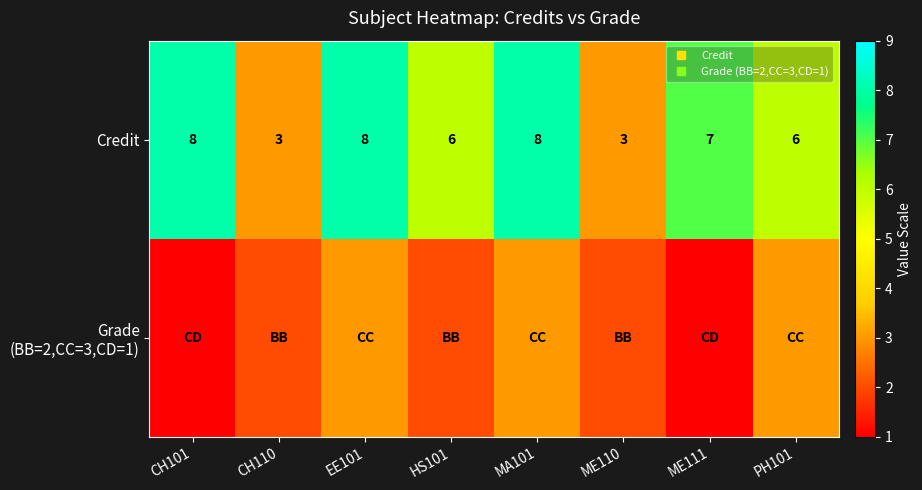

List the series in order of their peak value, lowest first.

Grade (BB=2,CC=3,CD=1), Credit